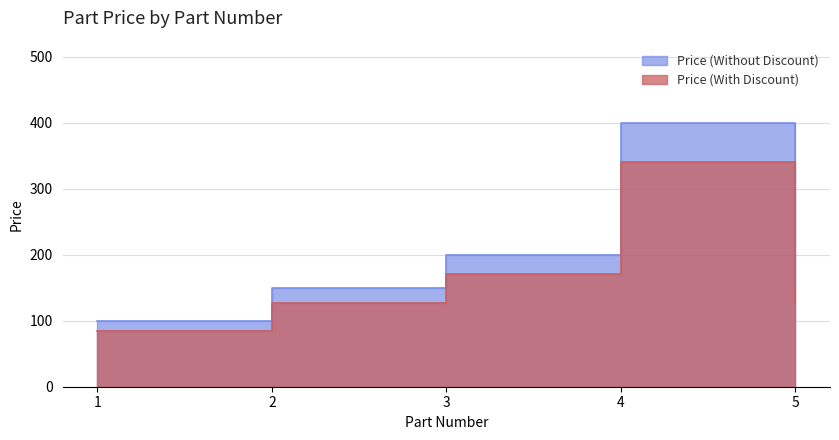

True or false: the data has more than 1 interior local peaks.

False